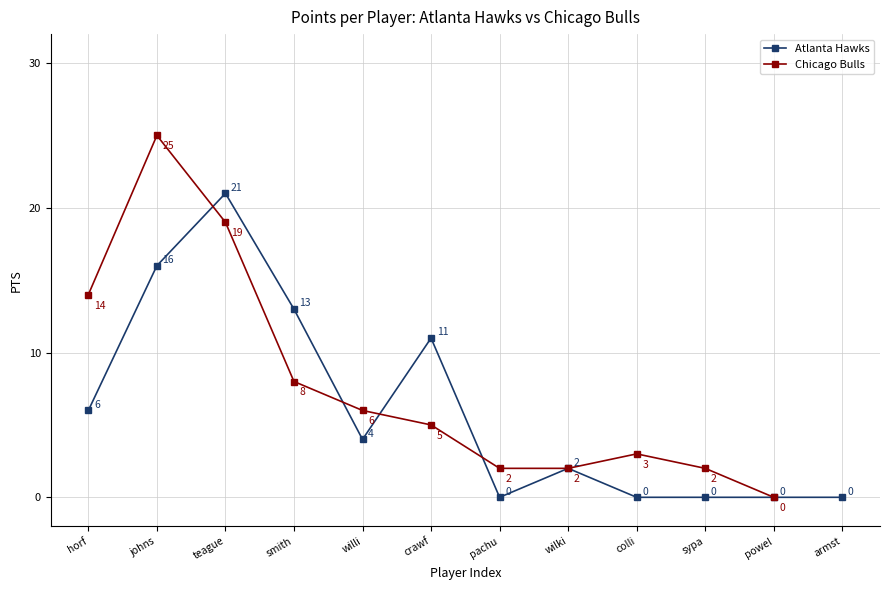

Where does the Atlanta Hawks series first go above 4?

horf